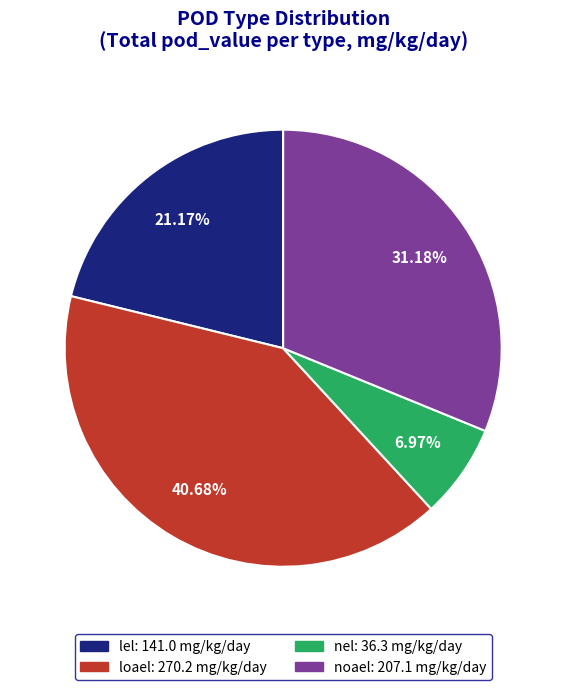

Rank the categories by value from lowest to highest.

nel, lel, noael, loael